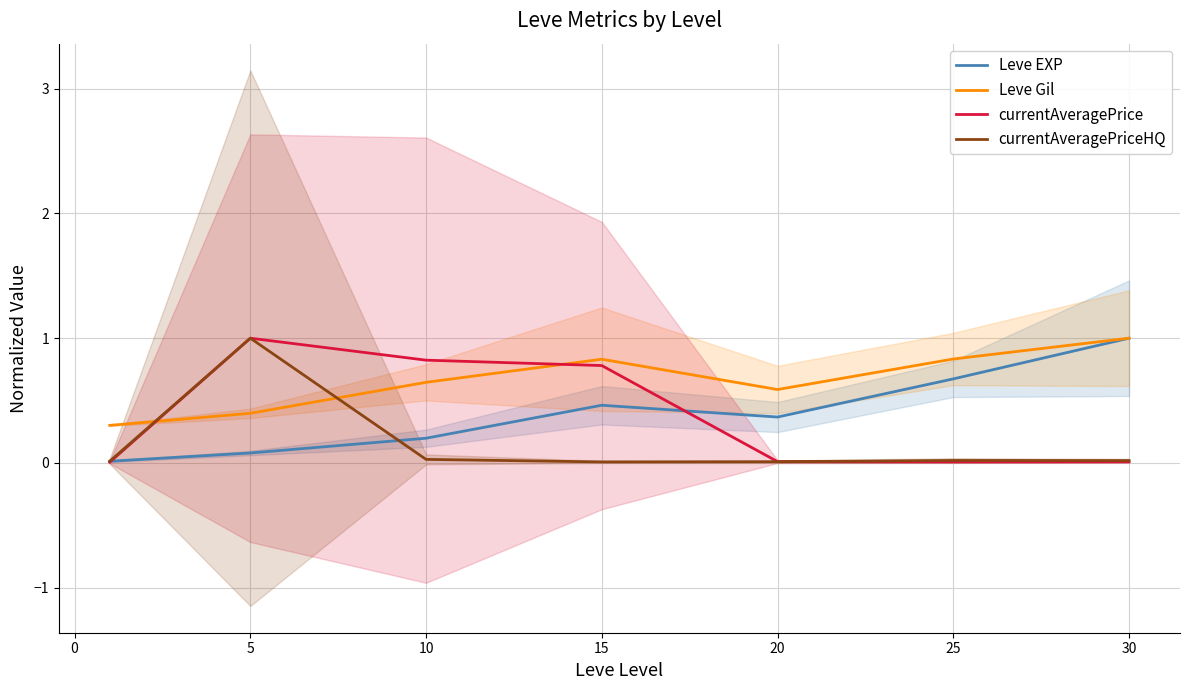

What is the average value of the currentAveragePrice series?

0.4